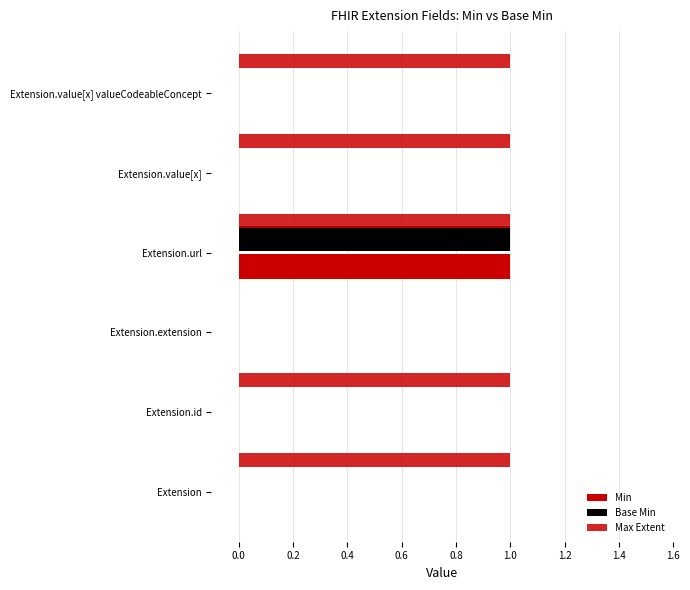

Which series has the widest spread of values?

Min